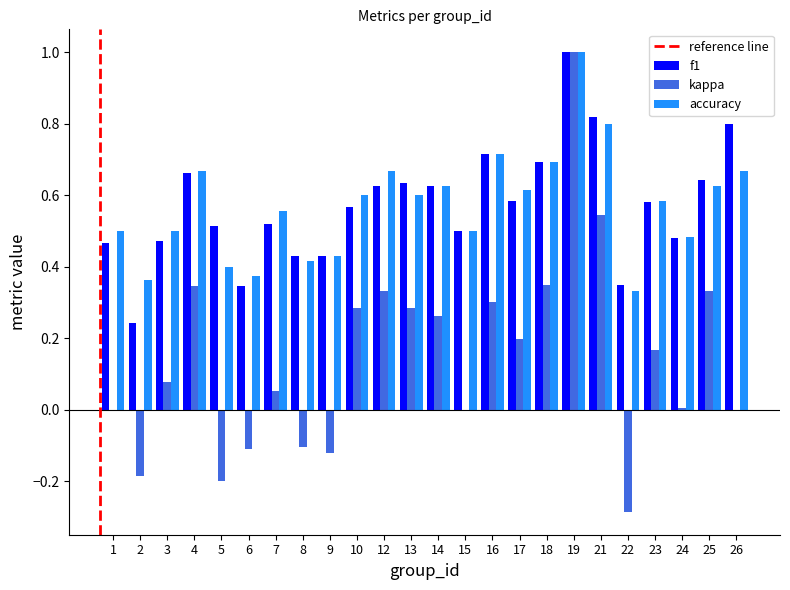

Which series changed the most between 5 and 22?

f1